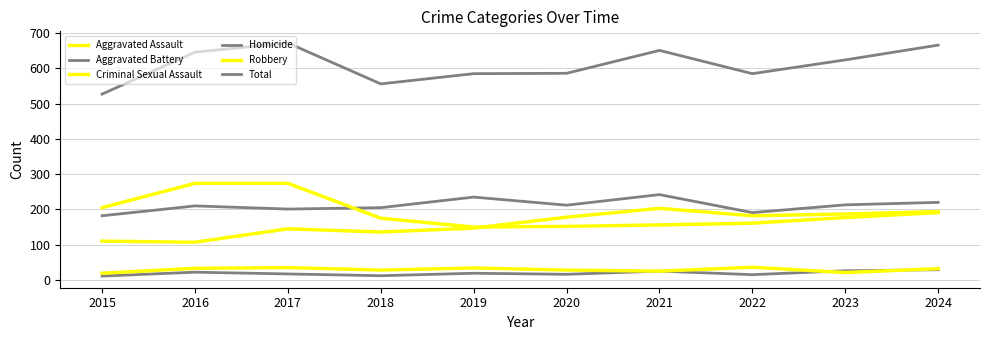

Does the chart display data point markers on the line(s)?

No